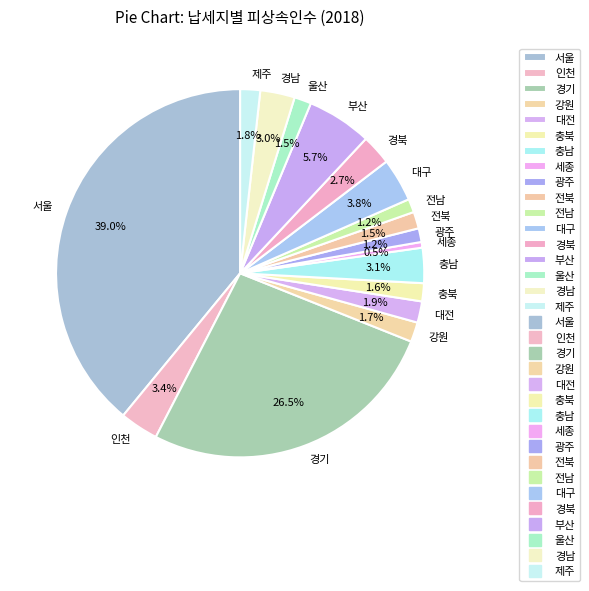

Which slice is the largest?

서울